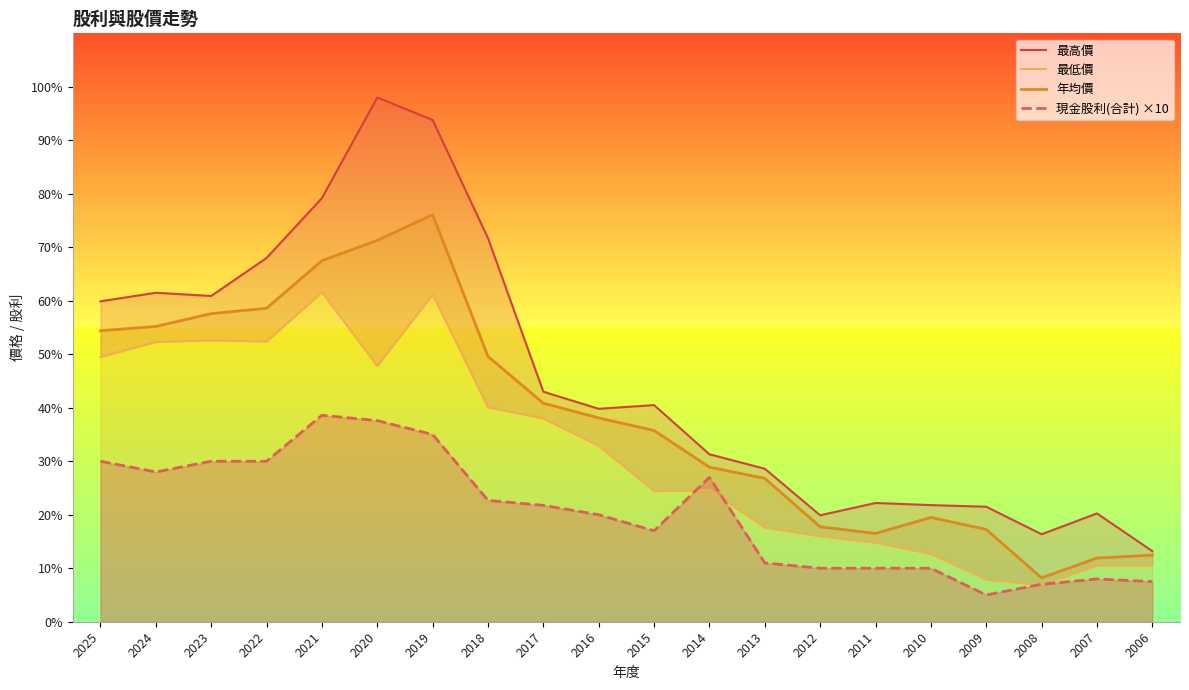

Which series has the largest range (max minus min)?

最高價